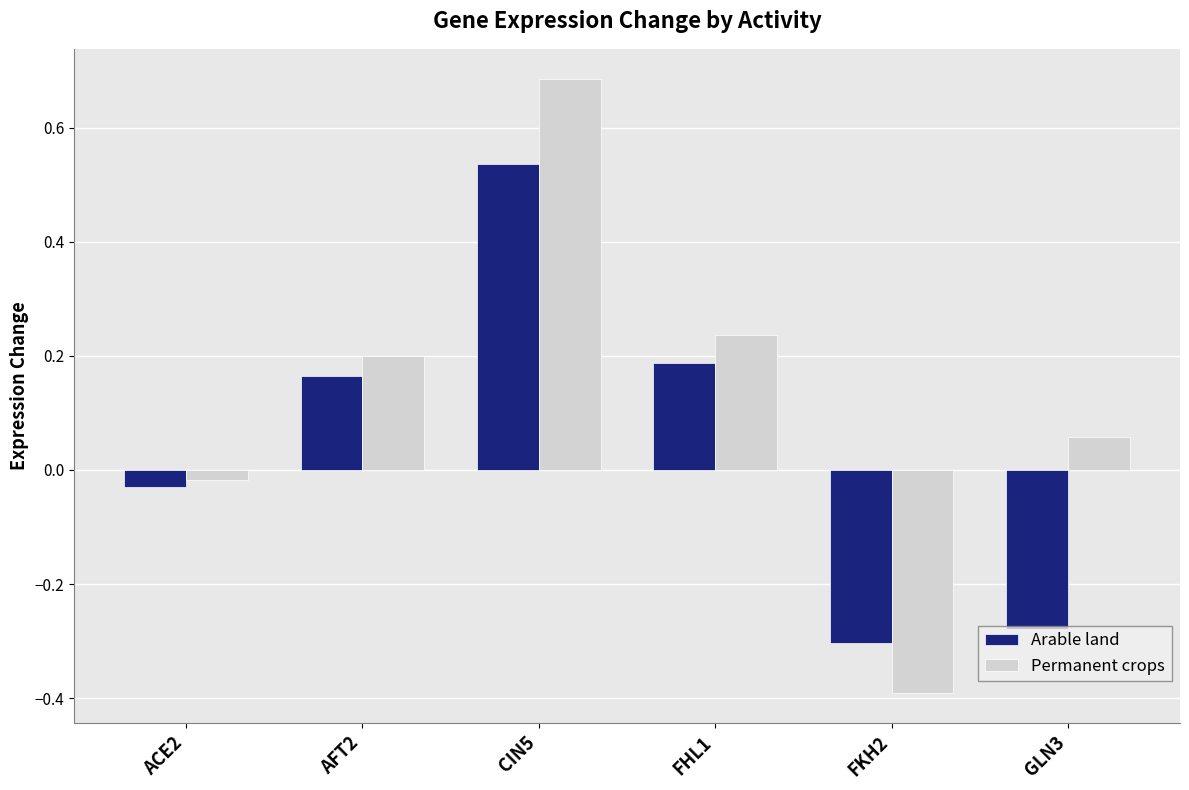

Count the number of data series in this chart.

2